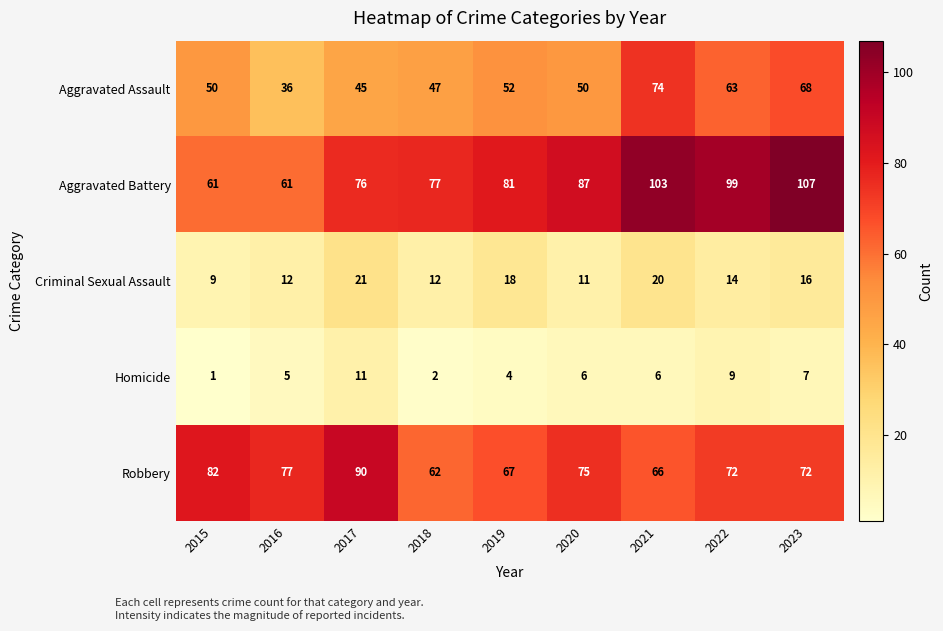

Rank the series at 2015 from highest to lowest value.

Robbery, Aggravated Battery, Aggravated Assault, Criminal Sexual Assault, Homicide